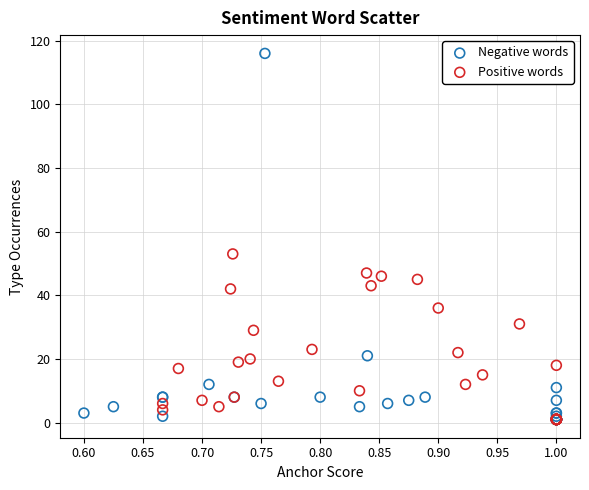

Which series reaches the maximum Y coordinate?

Negative words